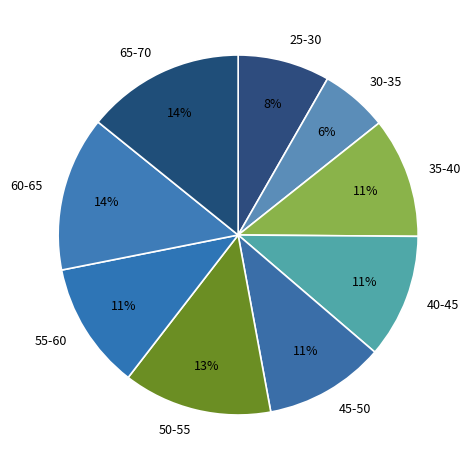

The 60-65 slice represents 14% of the pie. True or false?

True